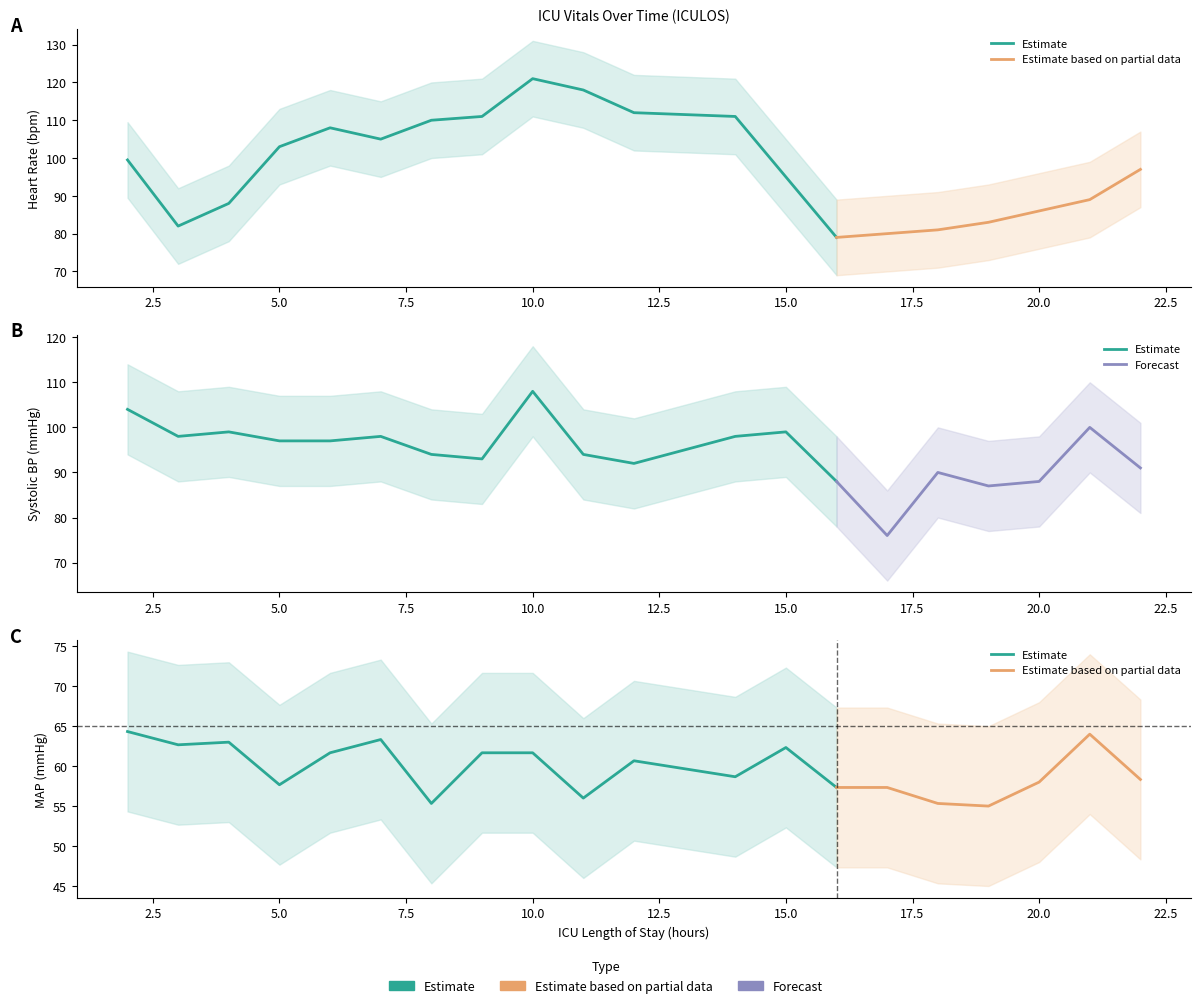

True or false: HR and SBP cross at least once.

True